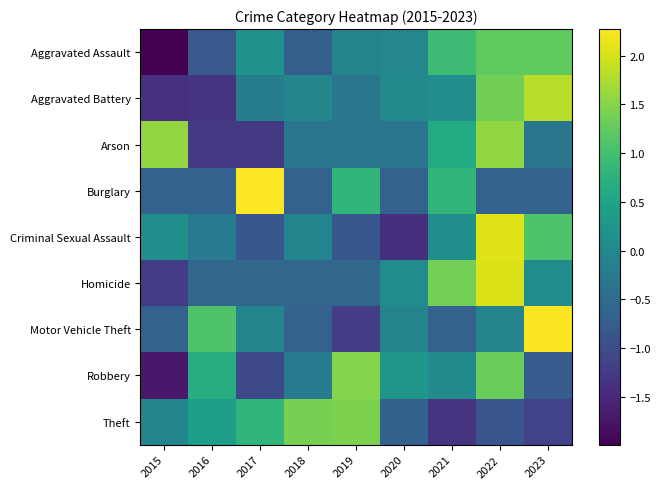

Which series has the largest range (max minus min)?

Criminal Sexual Assault